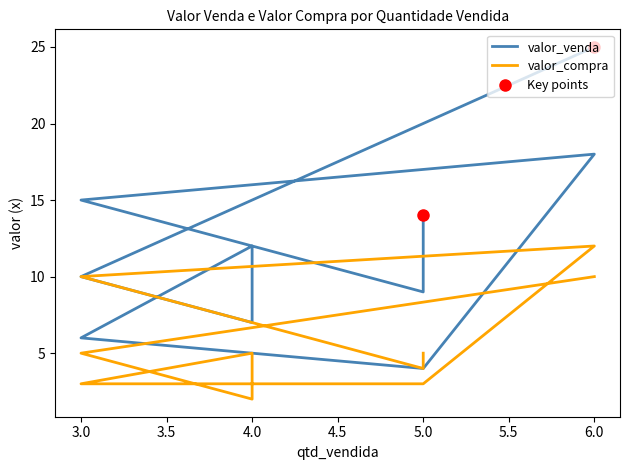

Reading left to right, what are all the values shown in this chart?

valor_venda: 25	10	7	12	6	4	18	15	9	14
valor_compra: 10	5	2	5	3	3	12	10	4	5